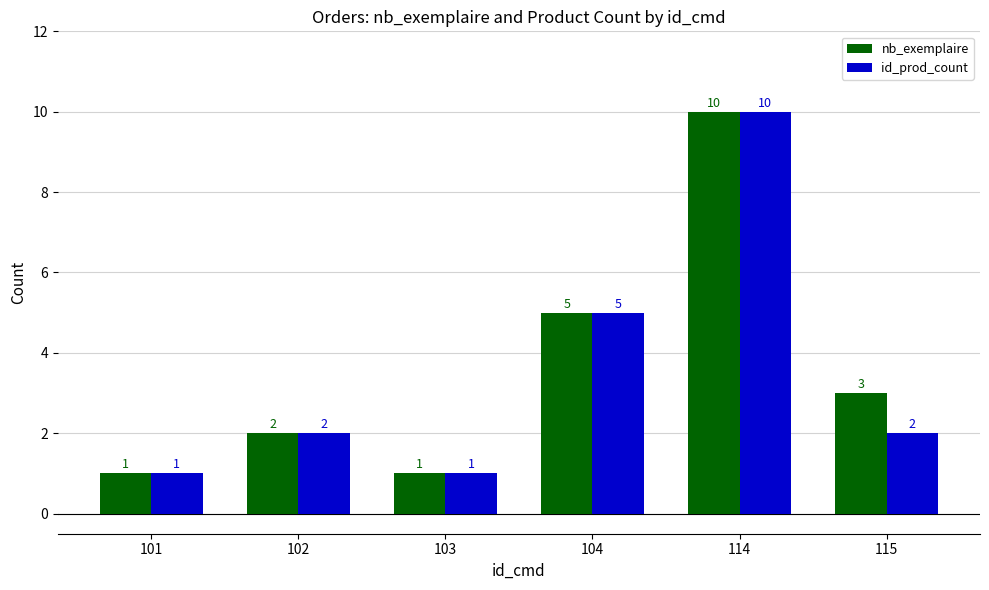

What is the spread (max minus min) of values at 115?

1